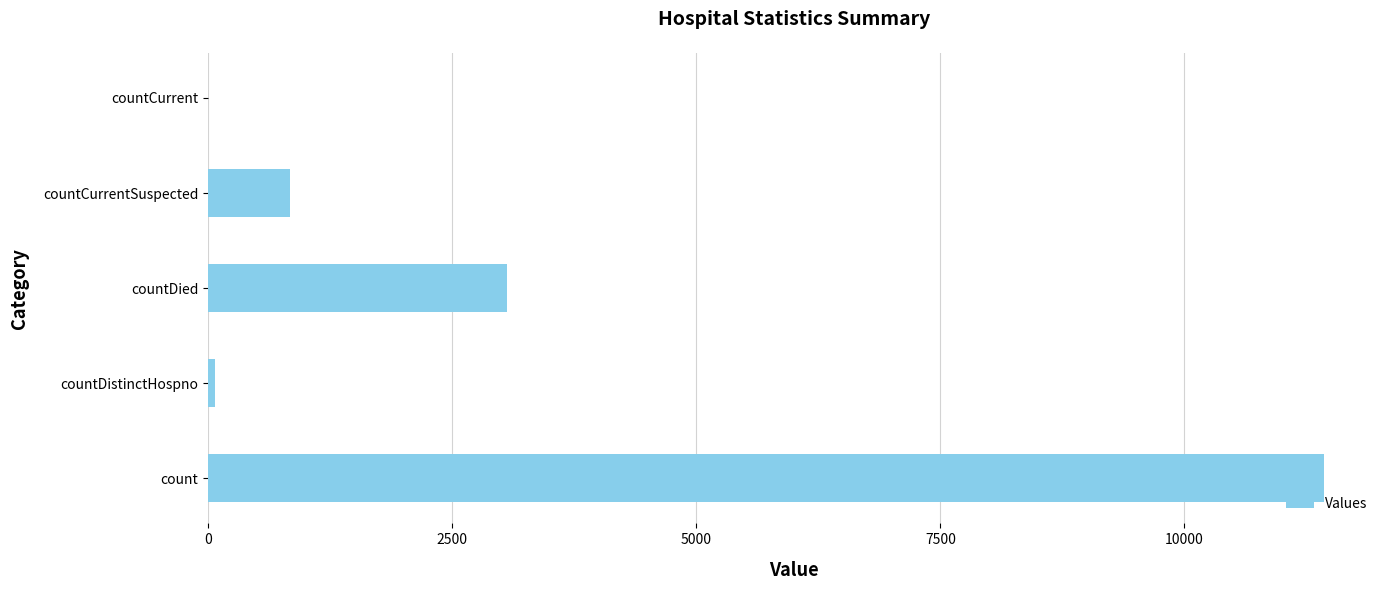

True or false: the data shows 18949 at count.

False